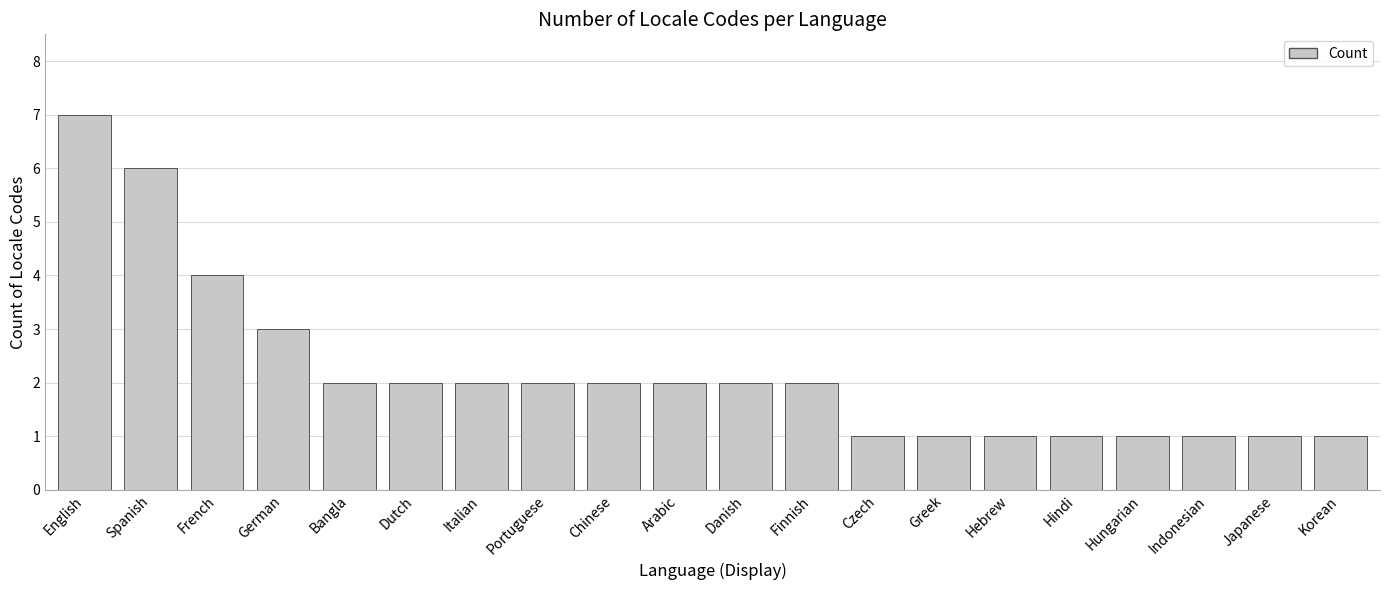

Reading right to left, list all the values displayed in this chart.

1	1	1	1	1	1	1	1	2	2	2	2	2	2	2	2	3	4	6	7